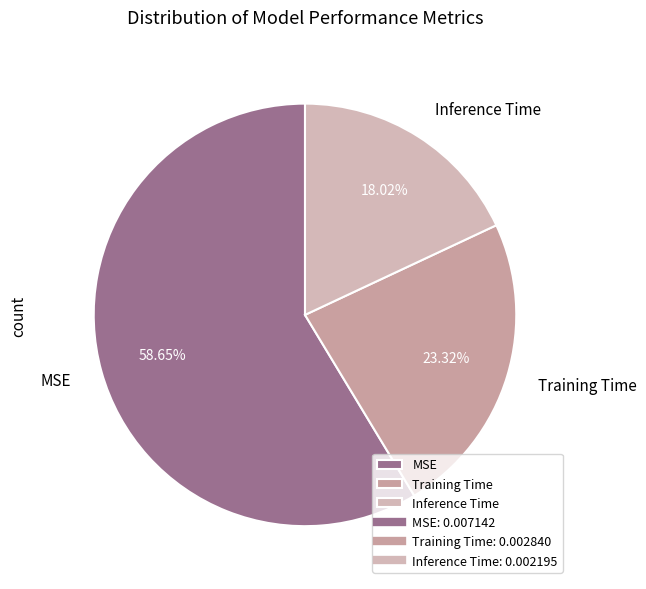

Rank the categories by value from highest to lowest.

MSE, Training Time, Inference Time